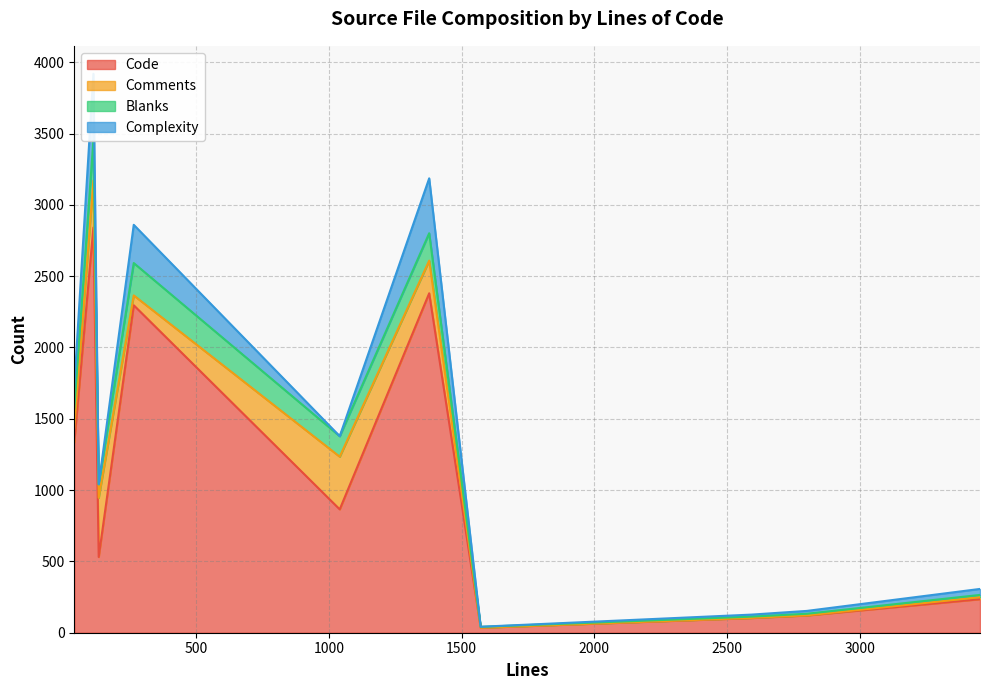

True or false: Blanks and Code cross at least once.

False